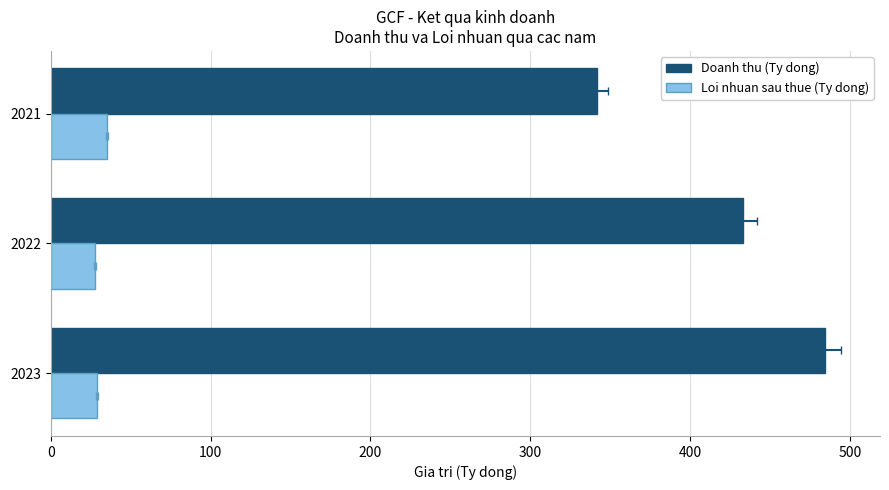

Rank the series by their maximum value, from highest to lowest.

Doanh thu (Ty dong), Loi nhuan sau thue (Ty dong)